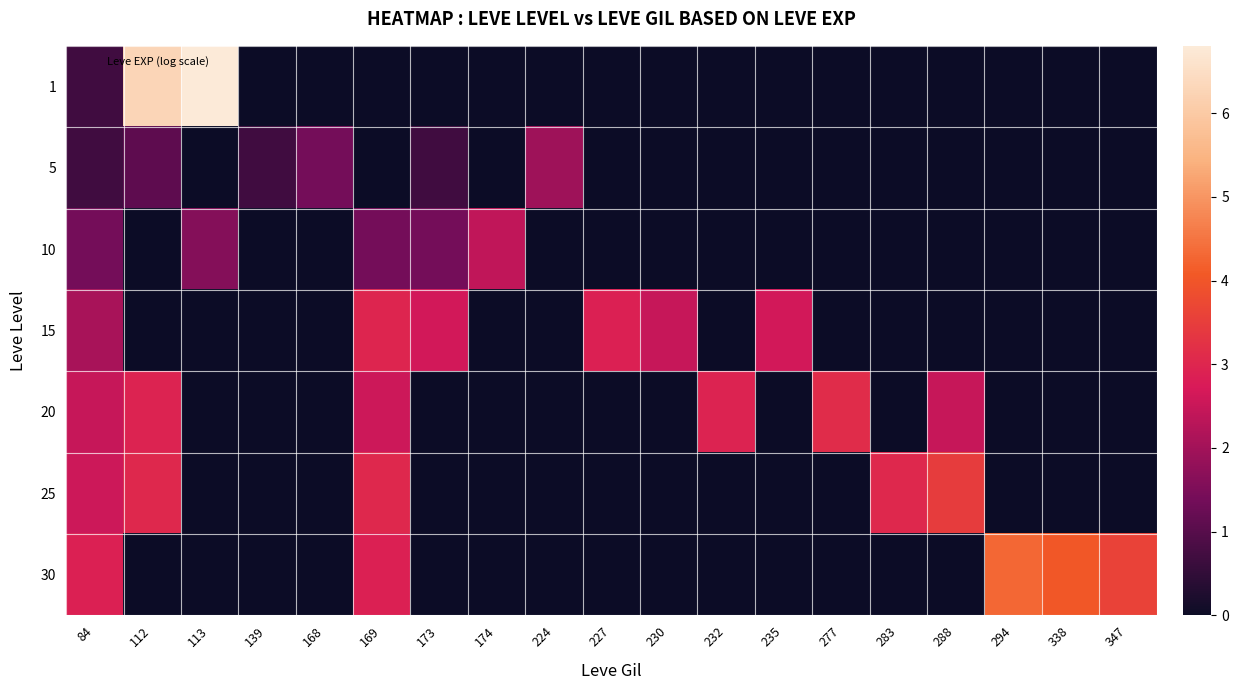

Reading left to right, list all the values displayed in this chart.

1: 84=0.7	112=6.3	113=6.8	139=0.0	168=0.0	169=0.0	173=0.0	174=0.0	224=0.0	227=0.0	230=0.0	232=0.0	235=0.0	277=0.0	283=0.0	288=0.0	294=0.0	338=0.0	347=0.0
5: 84=0.7	112=1.1	113=0.0	139=0.7	168=1.4	169=0.0	173=0.7	174=0.0	224=1.9	227=0.0	230=0.0	232=0.0	235=0.0	277=0.0	283=0.0	288=0.0	294=0.0	338=0.0	347=0.0
10: 84=1.4	112=0.0	113=1.6	139=0.0	168=0.0	169=1.4	173=1.4	174=2.4	224=0.0	227=0.0	230=0.0	232=0.0	235=0.0	277=0.0	283=0.0	288=0.0	294=0.0	338=0.0	347=0.0
15: 84=2.1	112=0.0	113=0.0	139=0.0	168=0.0	169=3.0	173=2.6	174=0.0	224=0.0	227=2.9	230=2.5	232=0.0	235=2.6	277=0.0	283=0.0	288=0.0	294=0.0	338=0.0	347=0.0
20: 84=2.5	112=2.9	113=0.0	139=0.0	168=0.0	169=2.6	173=0.0	174=0.0	224=0.0	227=0.0	230=0.0	232=2.9	235=0.0	277=3.1	283=0.0	288=2.5	294=0.0	338=0.0	347=0.0
25: 84=2.6	112=3.0	113=0.0	139=0.0	168=0.0	169=3.0	173=0.0	174=0.0	224=0.0	227=0.0	230=0.0	232=0.0	235=0.0	277=0.0	283=3.0	288=3.5	294=0.0	338=0.0	347=0.0
30: 84=2.9	112=0.0	113=0.0	139=0.0	168=0.0	169=2.9	173=0.0	174=0.0	224=0.0	227=0.0	230=0.0	232=0.0	235=0.0	277=0.0	283=0.0	288=0.0	294=4.3	338=4.1	347=3.6